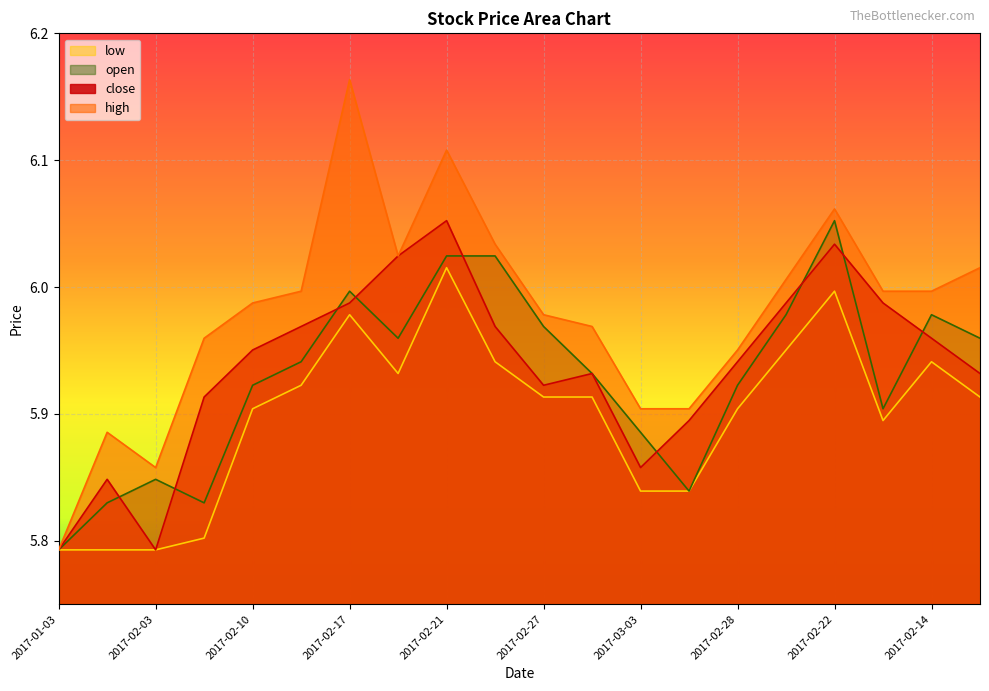

What is the label of the 13th point from the right?

2017-02-20